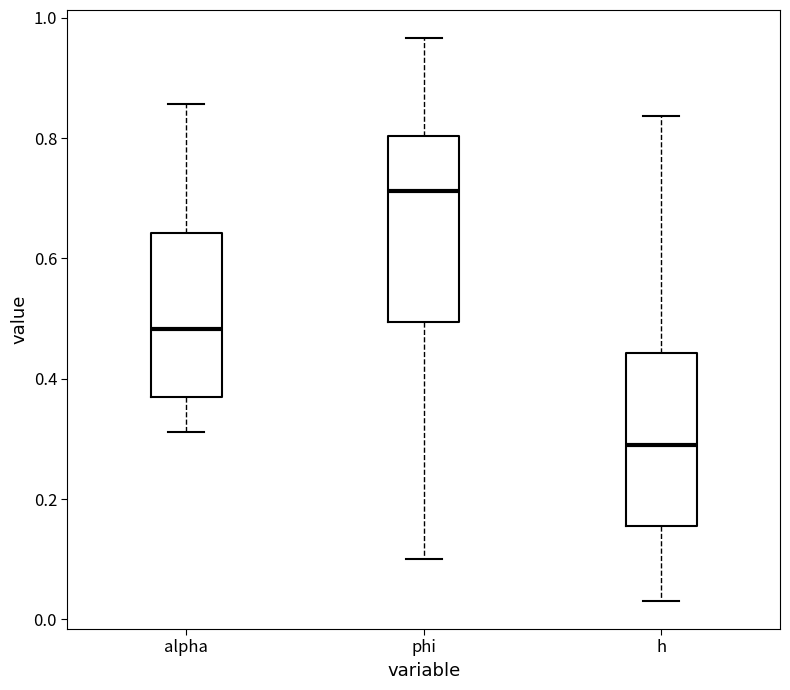

Reading left to right, transcribe this box plot: for each box, give where its median line is, the range the box spans, and where its two whiskers end, as read against the y-axis. The values are not printed on the chart, so give them approximately, as read against the axis.

alpha: median 0.48, box 0.36 to 0.64, whiskers 0.32 to 0.86
phi: median 0.72, box 0.50 to 0.80, whiskers 0.10 to 0.96
h: median 0.28, box 0.16 to 0.44, whiskers 0.04 to 0.84